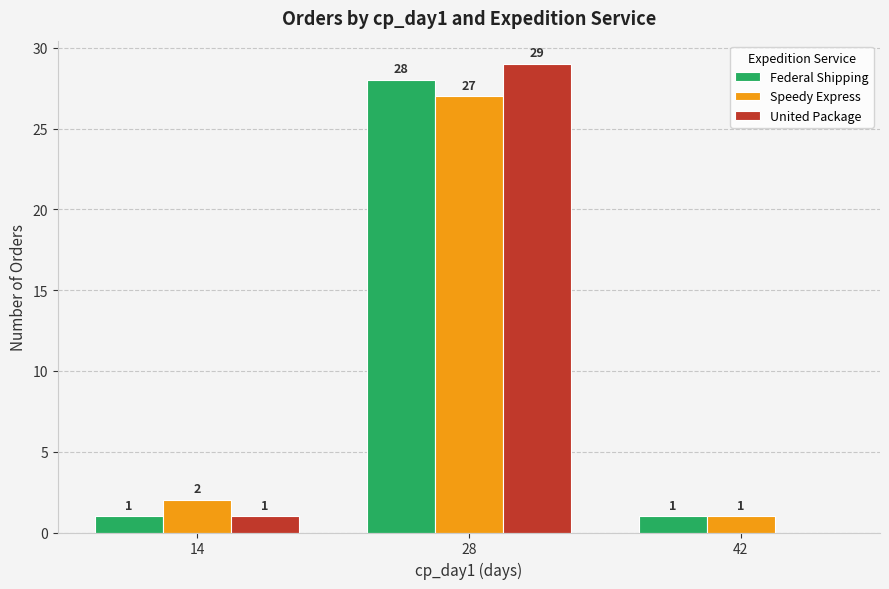

What is the sum of the Speedy Express values at 28 and 14?

29